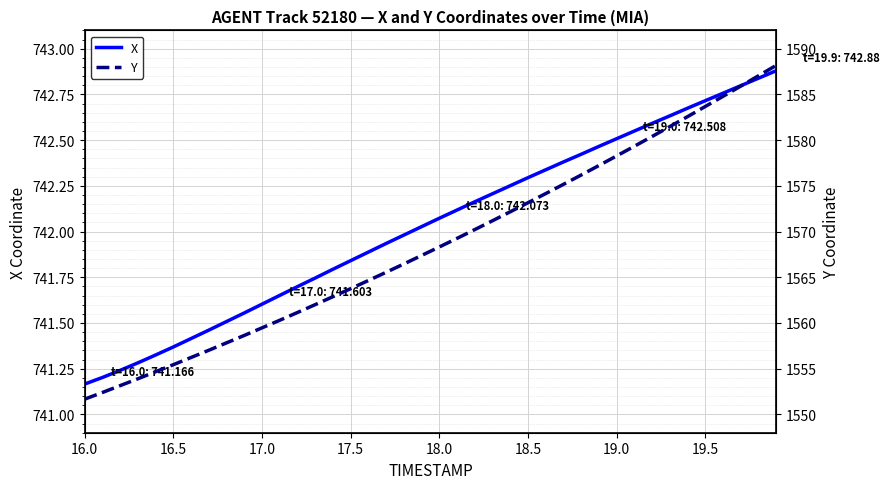

Reading right to left, extract all data points from this chart.

X: 742.9	742.8	742.8	742.8	742.7	742.7	742.6	742.6	742.5	742.5	742.5	742.4	742.4	742.3	742.3	742.3	742.2	742.2	742.1	742.1	742.0	742.0	741.9	741.9	741.8	741.8	741.7	741.7	741.7	741.6	741.6	741.5	741.5	741.4	741.4	741.3	741.3	741.2	741.2	741.2
Y: 1588.2	1587.0	1585.9	1584.8	1583.7	1582.6	1581.5	1580.4	1579.3	1578.3	1577.2	1576.2	1575.2	1574.2	1573.2	1572.2	1571.2	1570.2	1569.3	1568.3	1567.4	1566.5	1565.5	1564.7	1563.8	1562.9	1562.0	1561.2	1560.3	1559.5	1558.6	1557.8	1557.0	1556.2	1555.4	1554.7	1553.9	1553.2	1552.4	1551.7